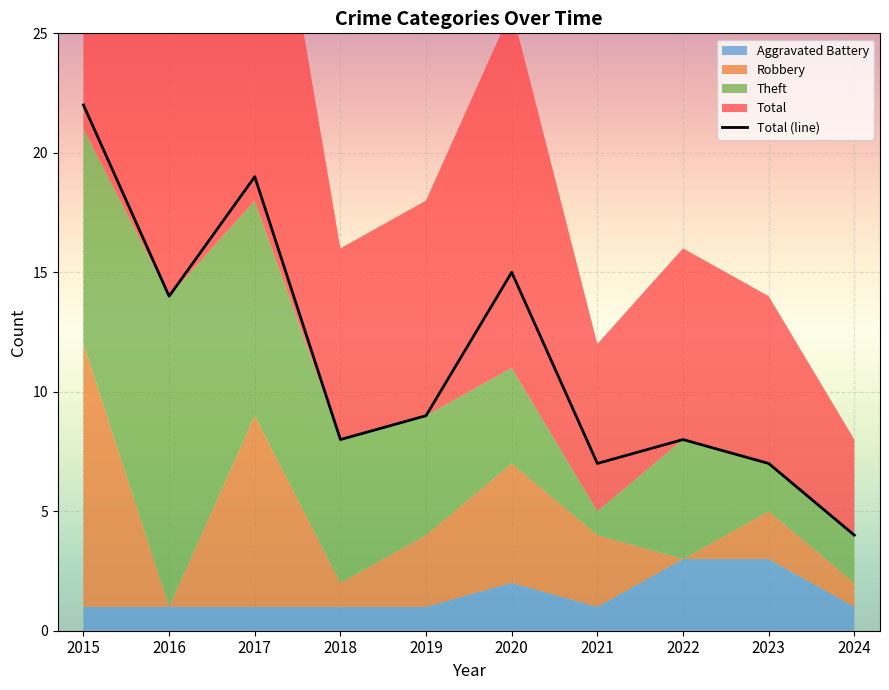

What is the highest value of the Total (line) series?

22